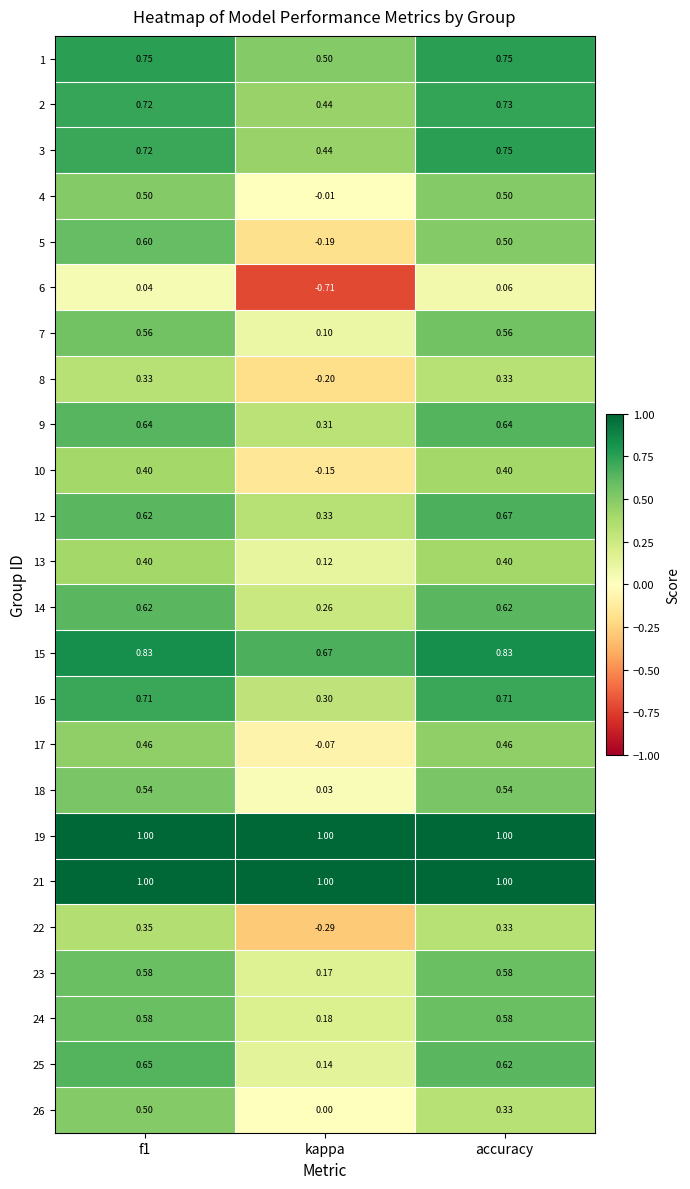

Is the value of 10 at kappa greater than the value of 9 at accuracy?

No